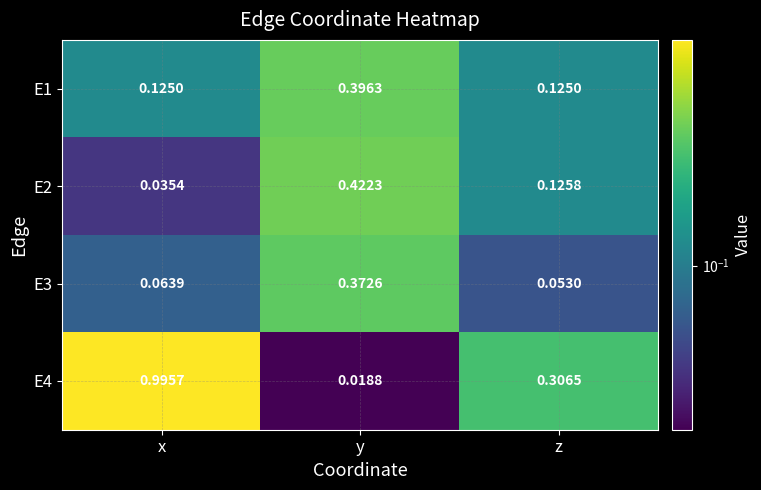

At which category does the chart reach its peak across all series?

x